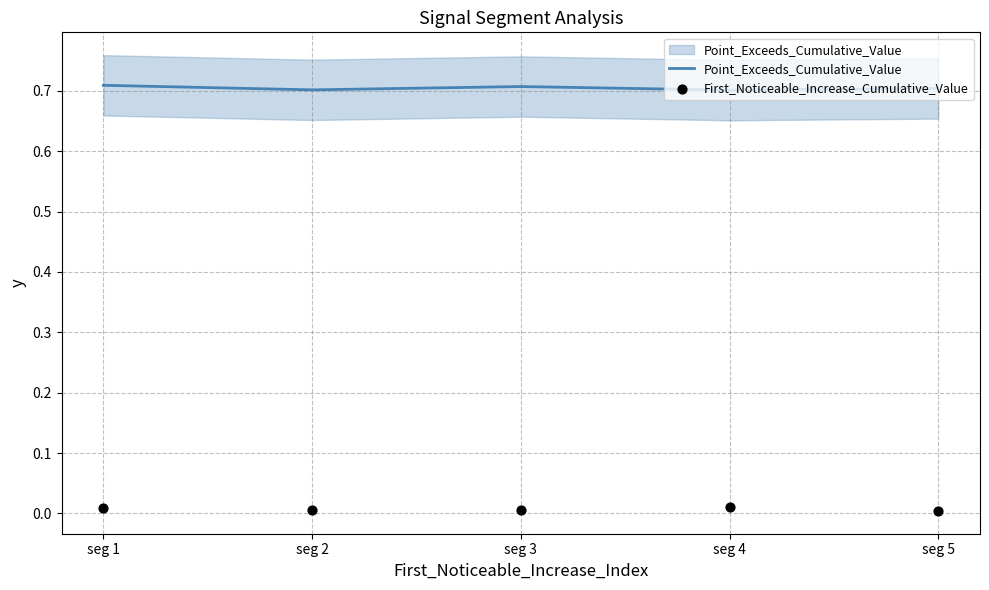

Which series reaches the minimum Y coordinate?

First_Noticeable_Increase_Cumulative_Value